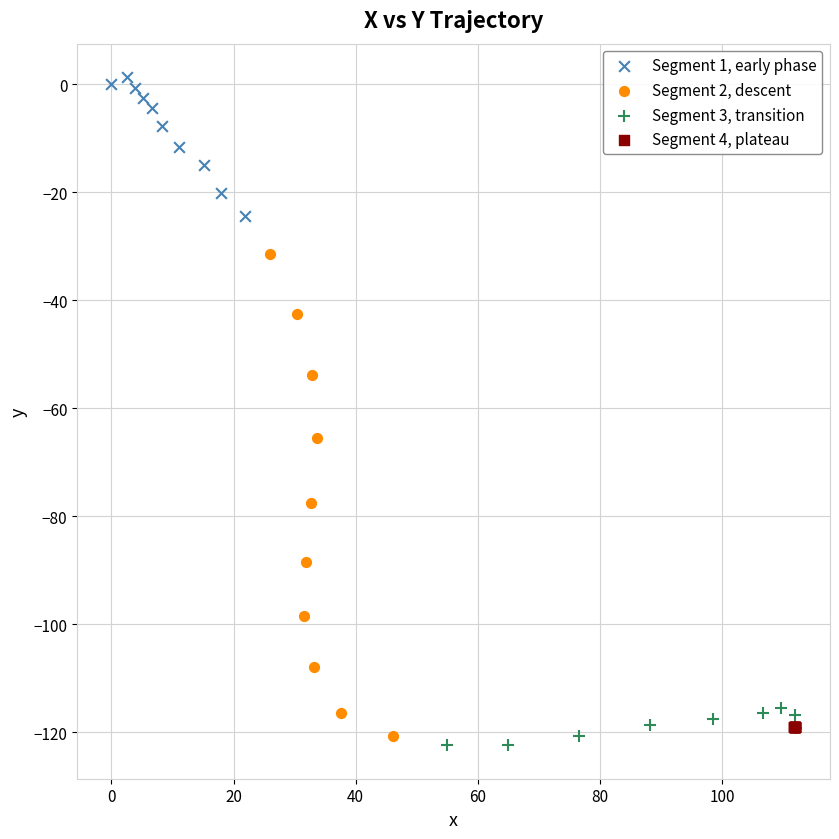

Which series contains the highest Y value?

Segment 1, early phase